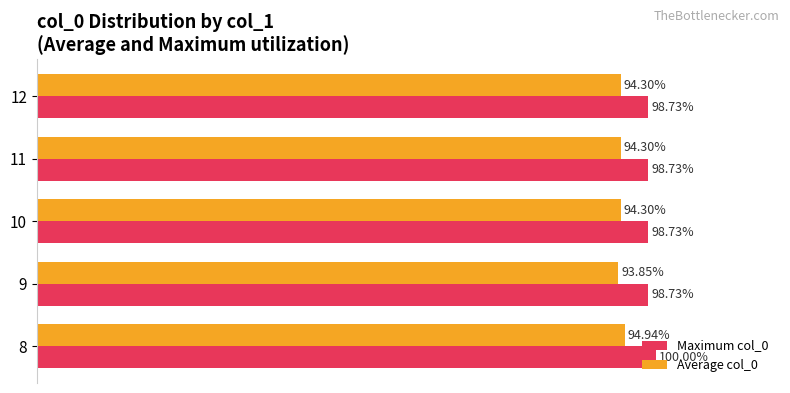

Between 8 and 9, which series saw the biggest shift?

Maximum col_0